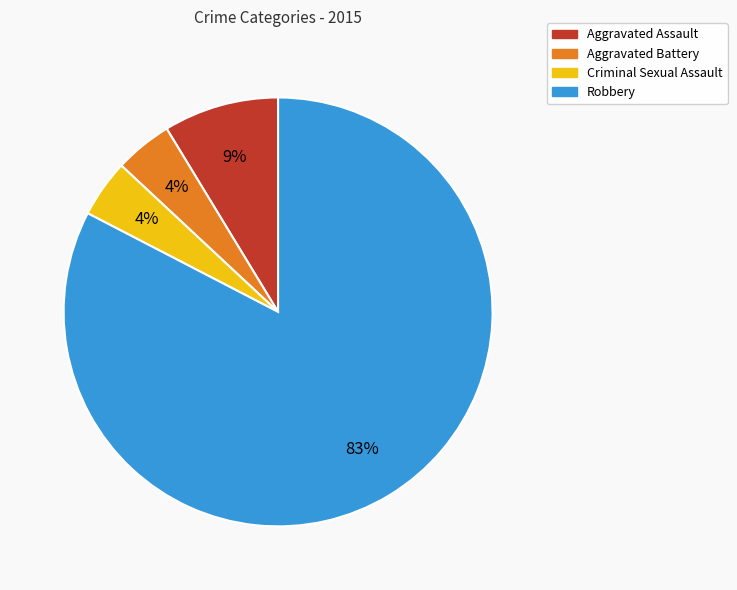

Is it true that Aggravated Assault is 9% of the pie?

True